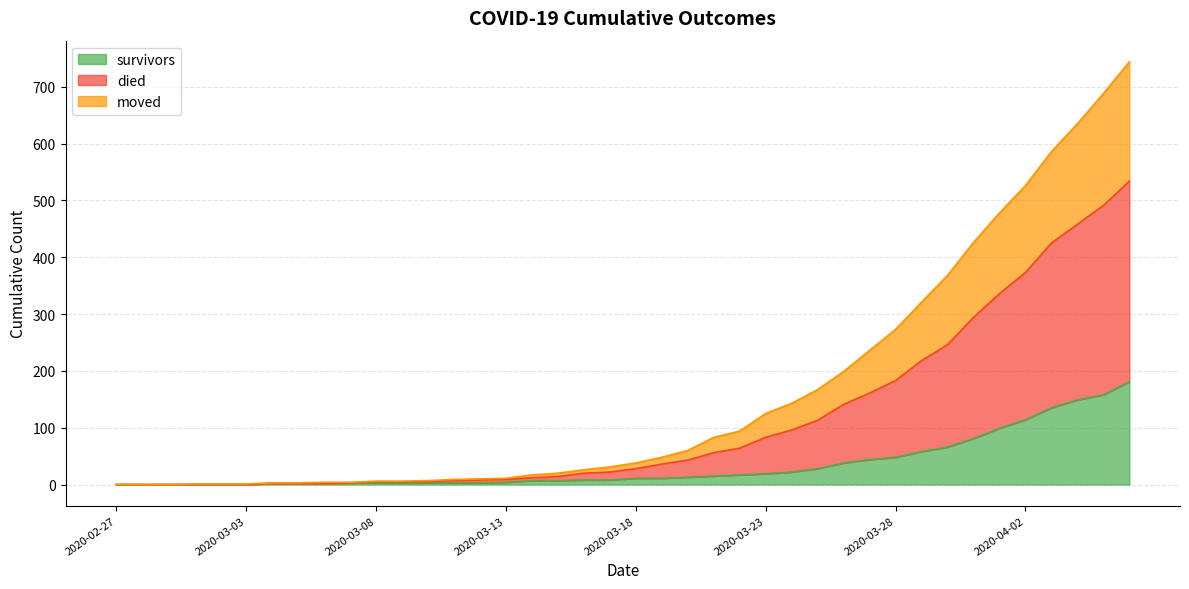

The survivors series shows 15 at 2020-03-28. True or false?

False